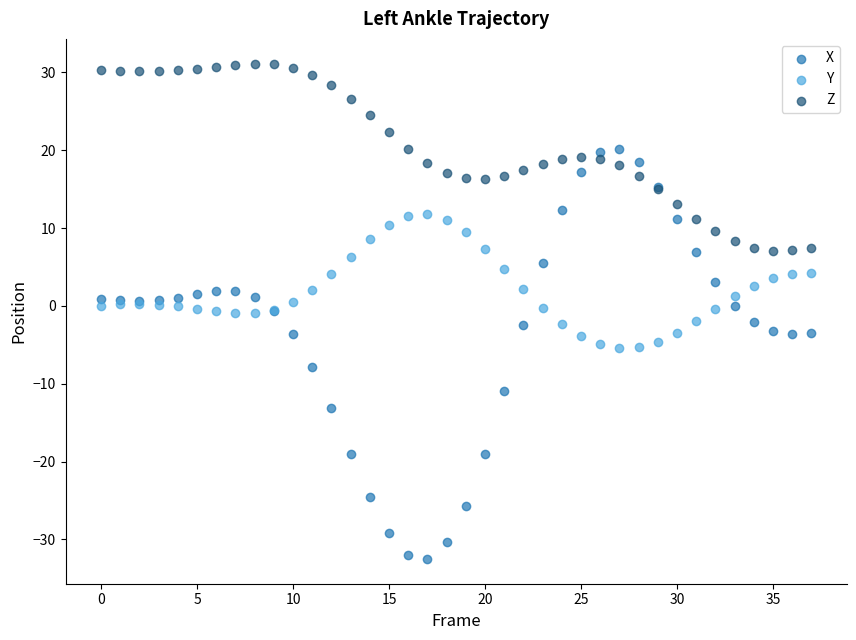

Which series reaches the minimum Y coordinate?

X